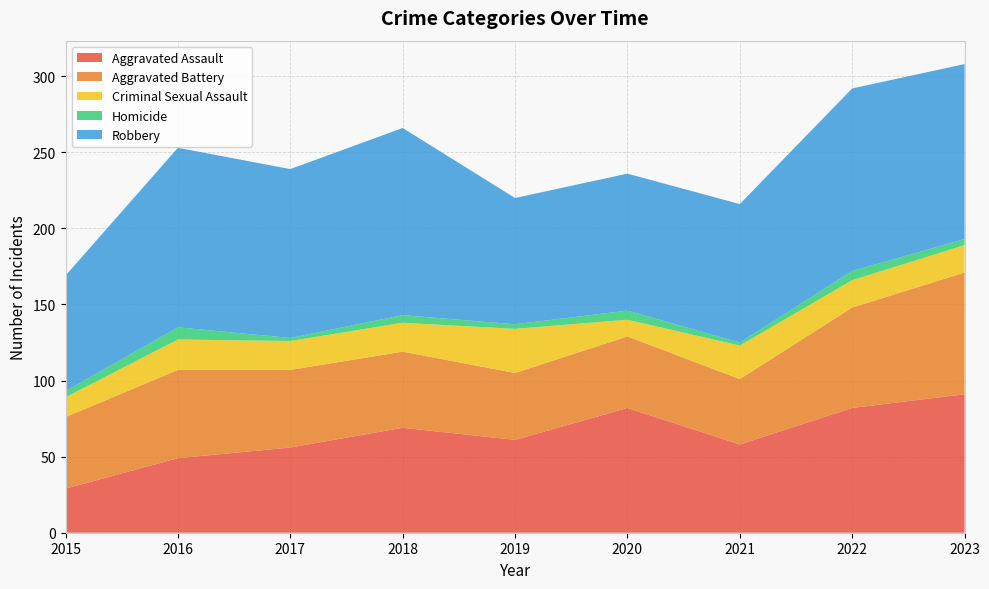

Reading right to left, list all the values displayed in this chart.

Aggravated Assault: 2023=91	2022=82	2021=58	2020=82	2019=61	2018=69	2017=56	2016=49	2015=29
Aggravated Battery: 2023=80	2022=66	2021=43	2020=47	2019=44	2018=50	2017=51	2016=58	2015=47
Criminal Sexual Assault: 2023=18	2022=18	2021=22	2020=11	2019=29	2018=19	2017=19	2016=20	2015=13
Homicide: 2023=4	2022=6	2021=2	2020=6	2019=3	2018=5	2017=2	2016=8	2015=4
Robbery: 2023=115	2022=120	2021=91	2020=90	2019=83	2018=123	2017=111	2016=118	2015=76